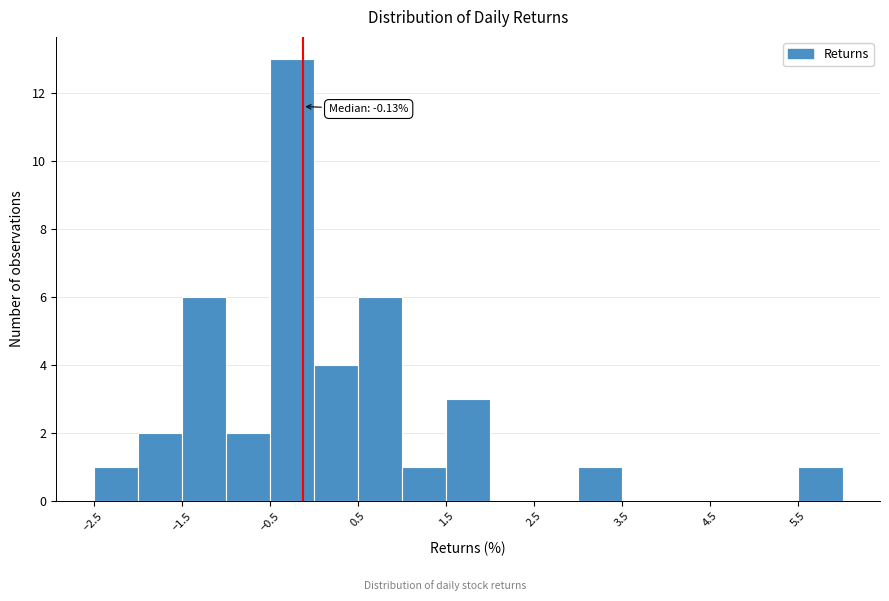

Which range on the x-axis has the tallest bar?

-0.5 to 0.0